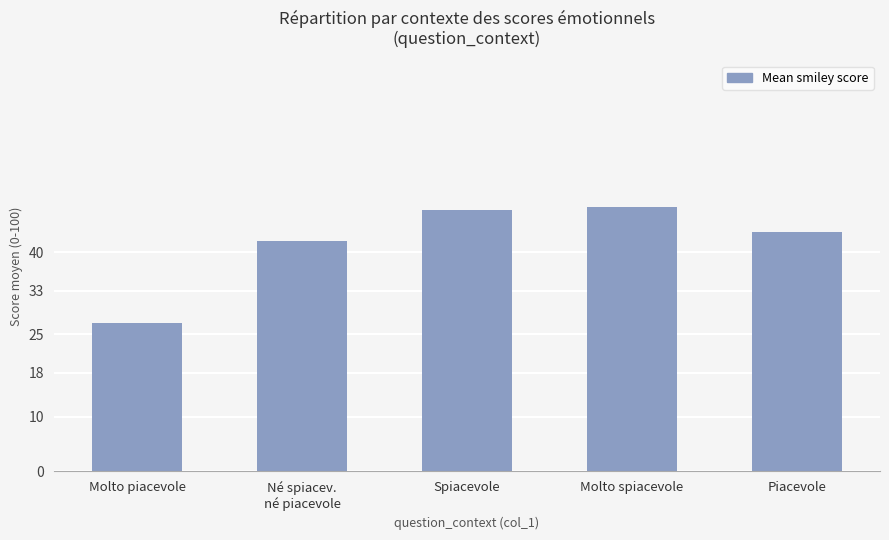

Where does the data first go above 43?

Spiacevole